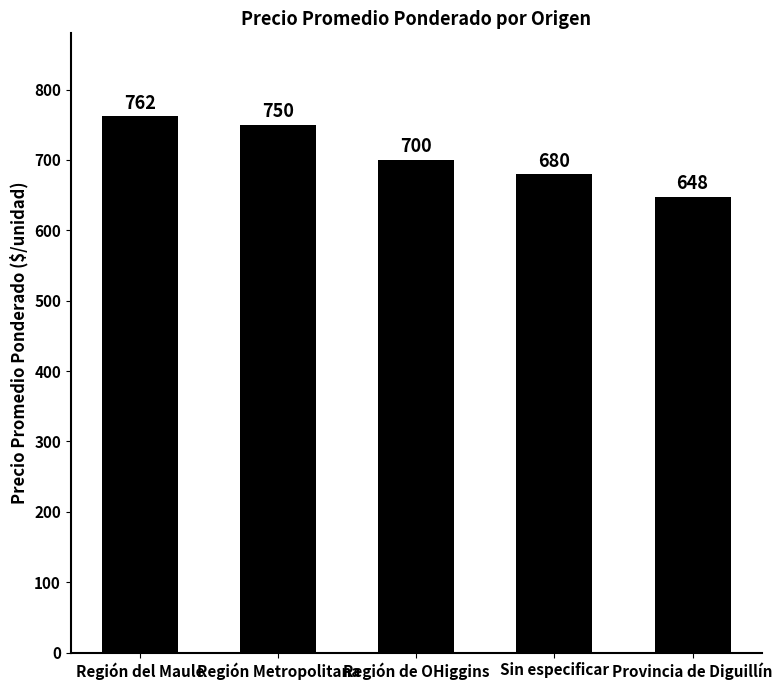

At which category does the chart reach its peak across all series?

Región del Maule